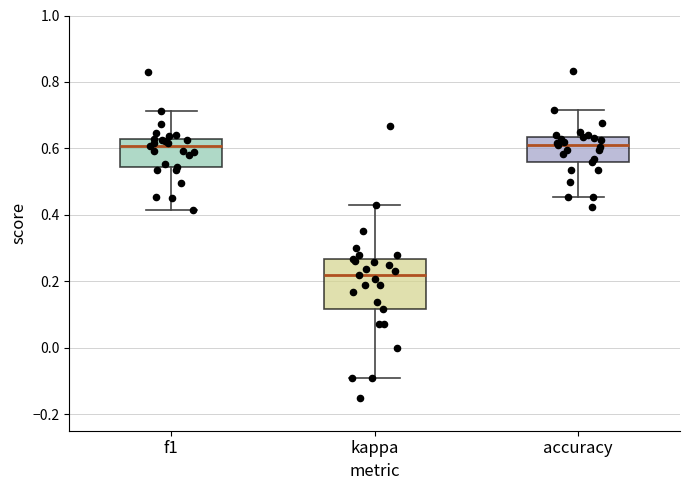

Which box's median line is the lowest?

kappa